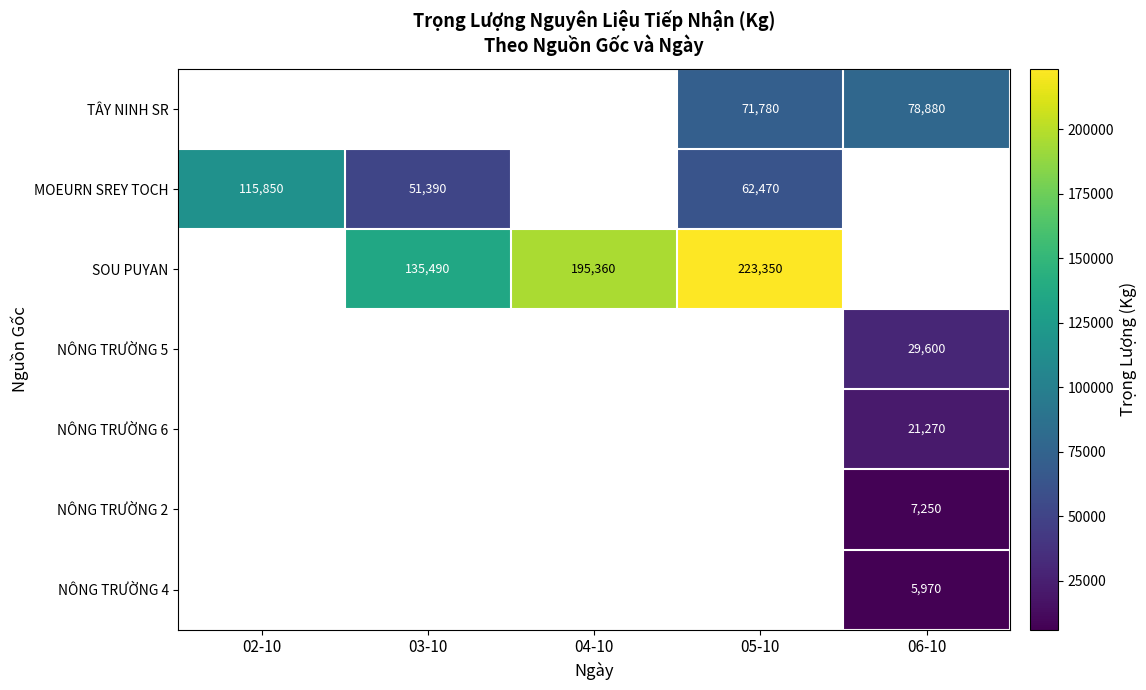

The TÂY NINH SR series shows 78880 at 06-10. True or false?

True